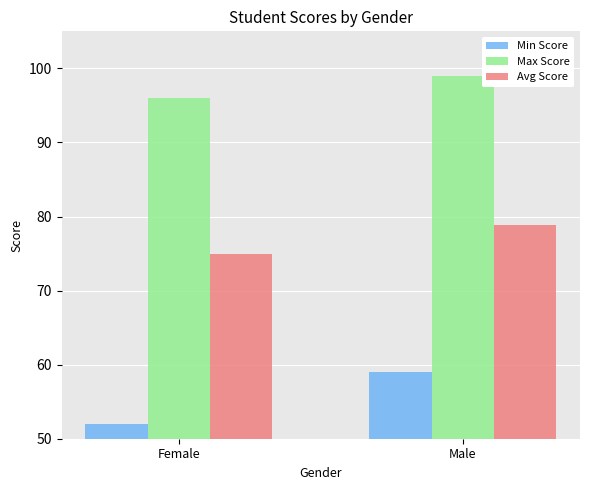

Which series has the largest total across all categories?

Max Score